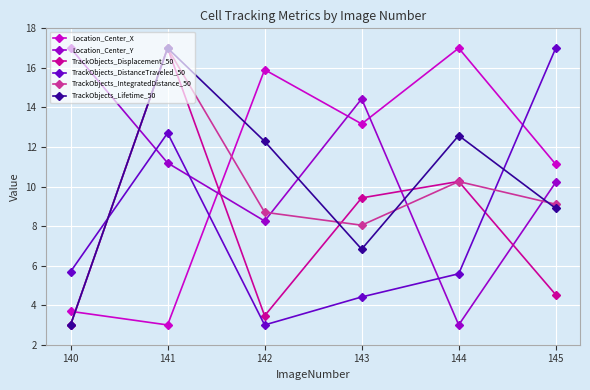

Is the value of TrackObjects_Lifetime_50 at 143 greater than the value of Location_Center_Y at 140?

No